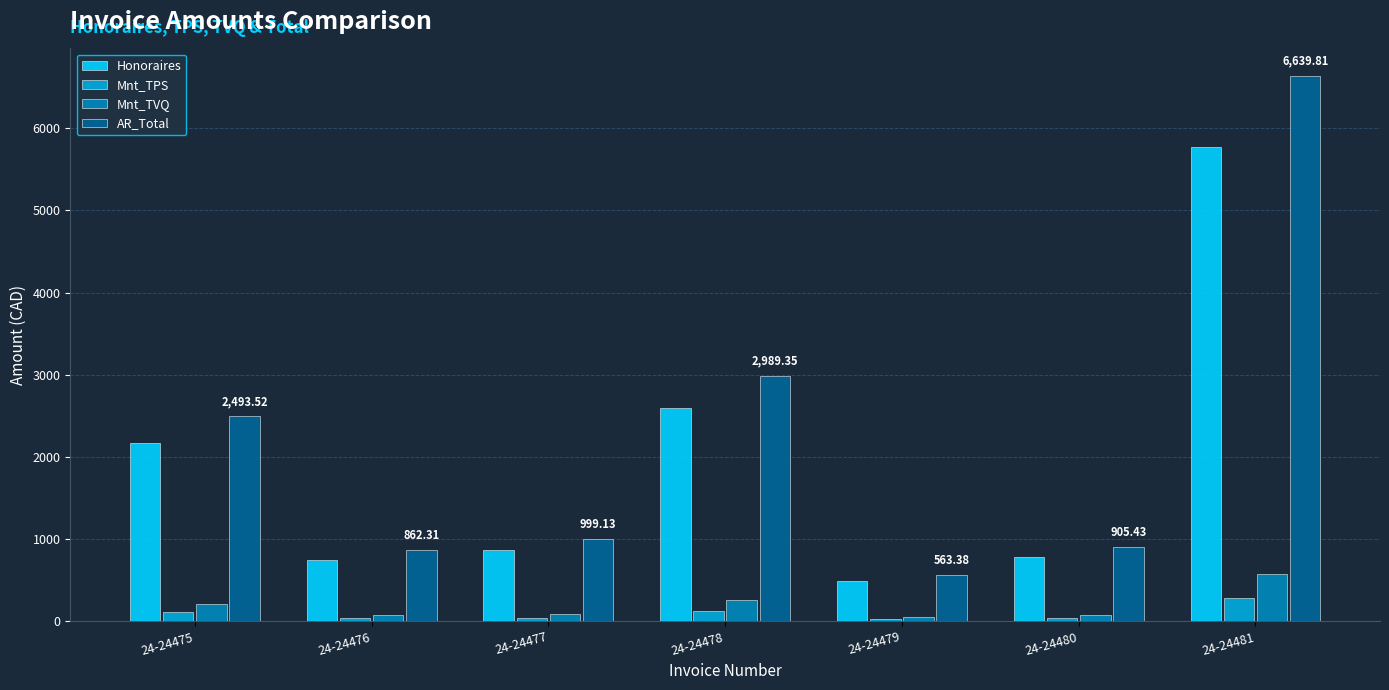

What is the maximum value for Mnt_TPS?

288.8